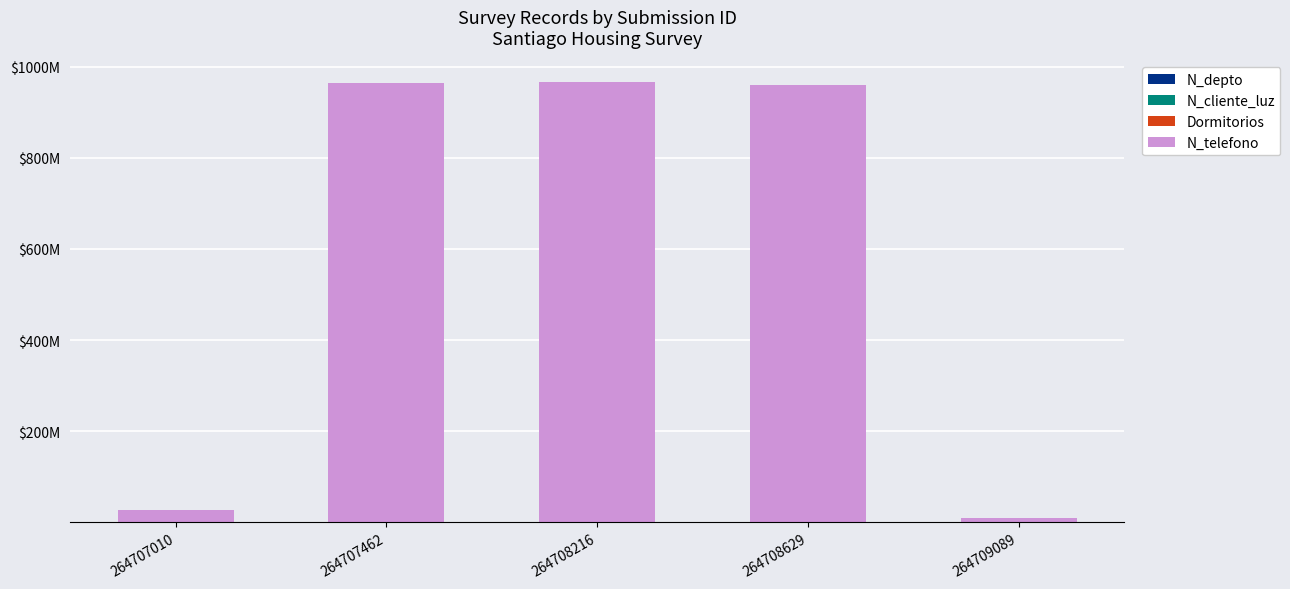

Are the bars grouped side by side (vs. stacked)?

No